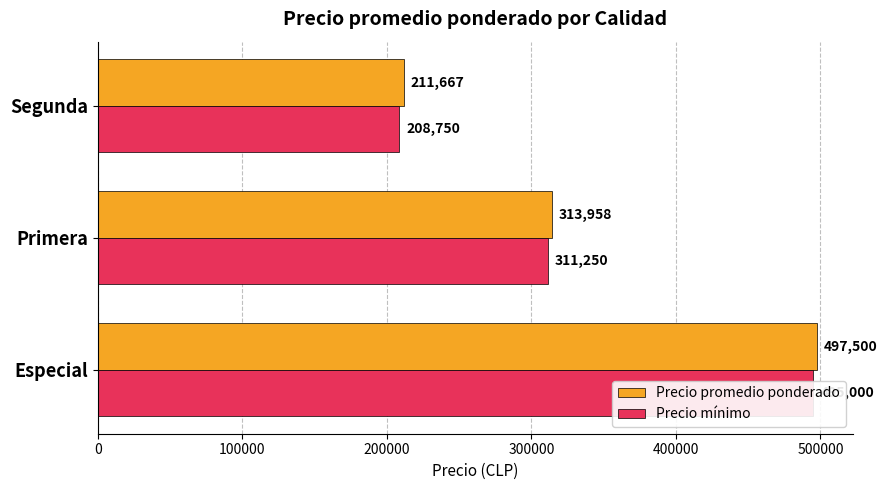

At how many categories does at least one series exceed 365144?

1